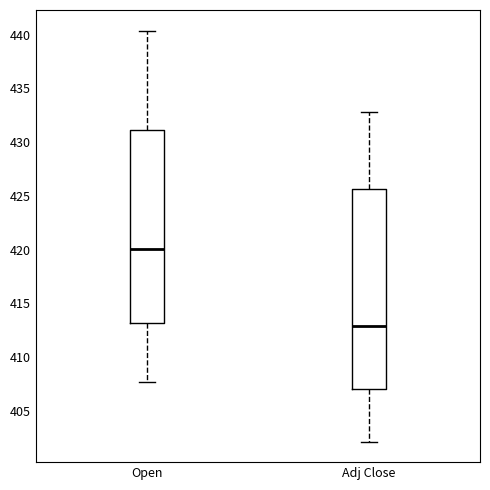

Where does the lower whisker of the box for Open end on the y-axis? The values are not printed on the chart, so give them approximately, as read against the axis.

407.5